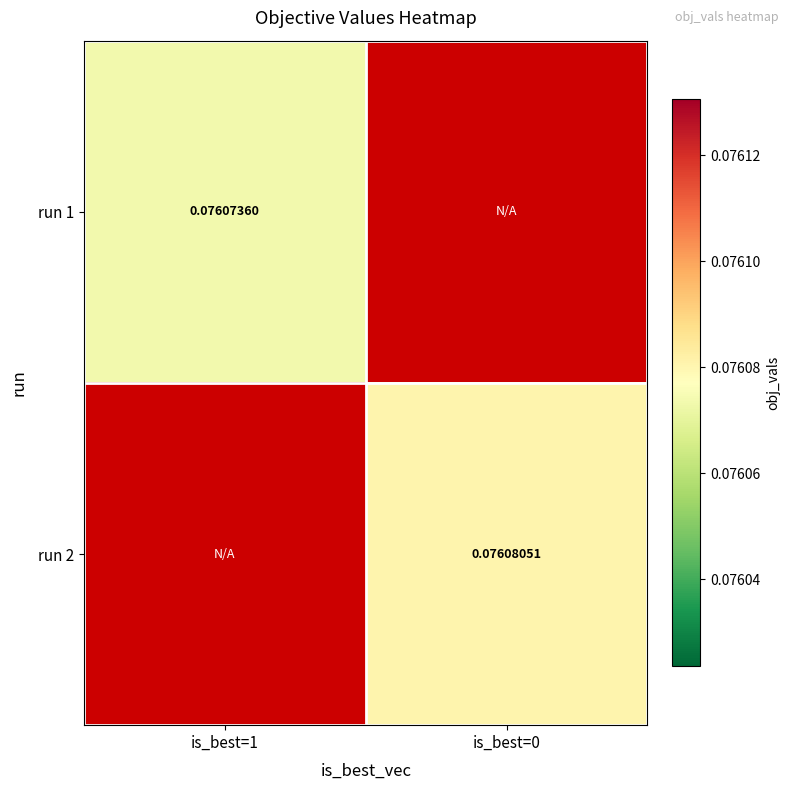

At how many categories does at least one series exceed 0?

2